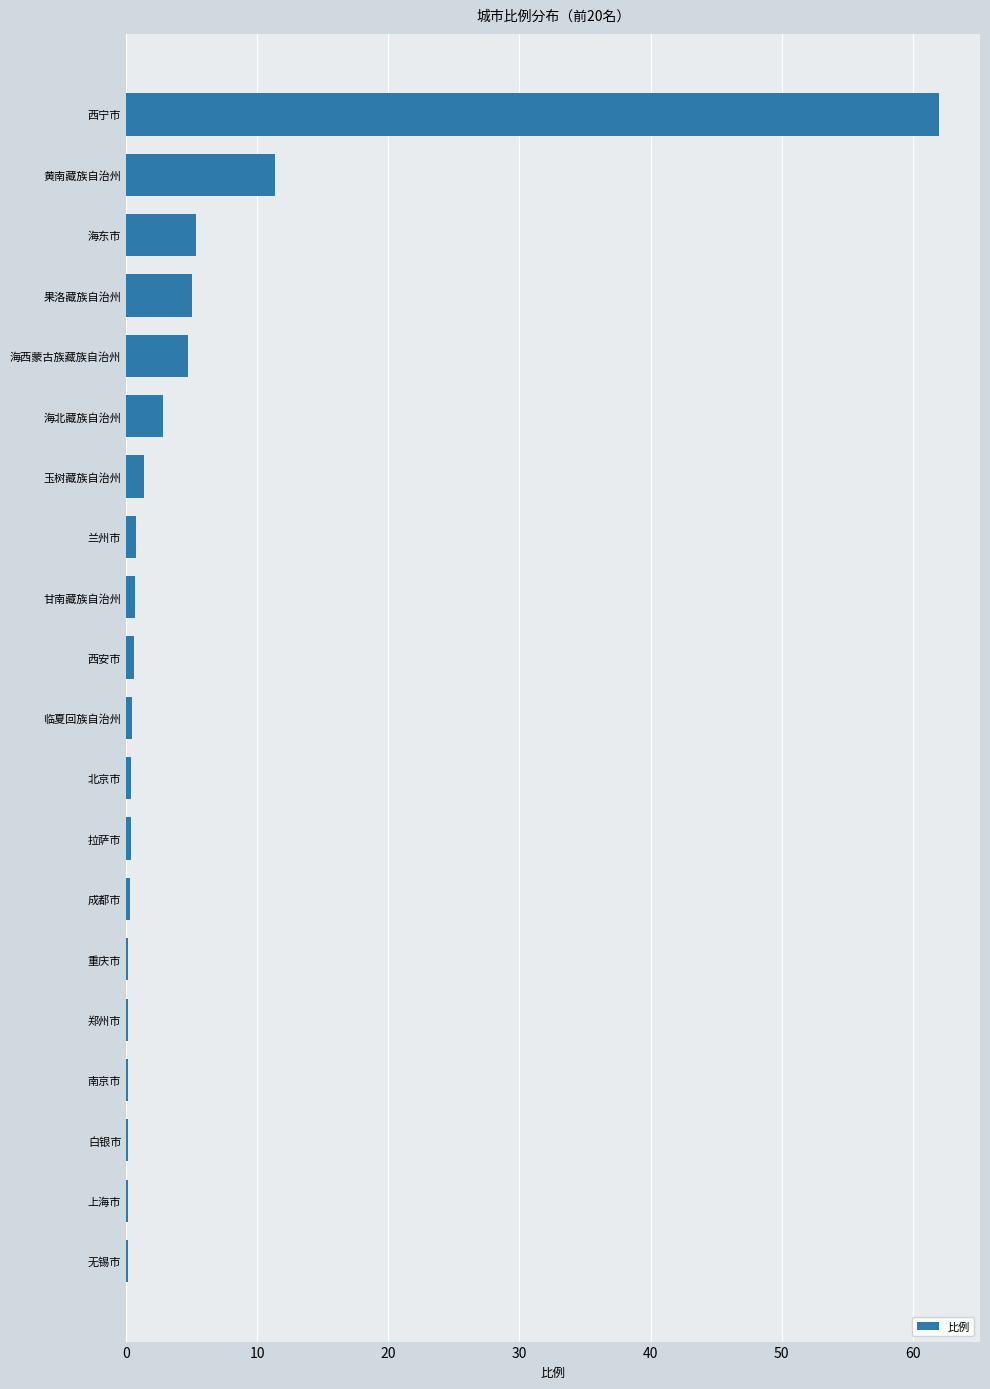

How many distinct data groups are displayed?

1